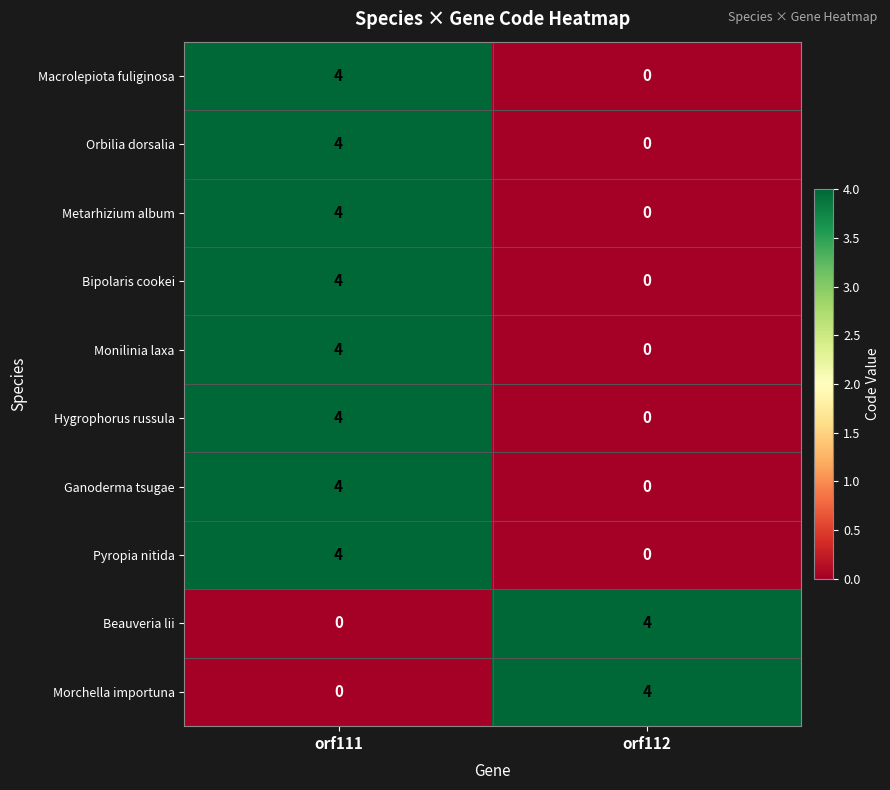

Reading left to right, transcribe all the data shown in this chart.

Macrolepiota fuliginosa: orf111=4	orf112=0
Orbilia dorsalia: orf111=4	orf112=0
Metarhizium album: orf111=4	orf112=0
Bipolaris cookei: orf111=4	orf112=0
Monilinia laxa: orf111=4	orf112=0
Hygrophorus russula: orf111=4	orf112=0
Ganoderma tsugae: orf111=4	orf112=0
Pyropia nitida: orf111=4	orf112=0
Beauveria lii: orf111=0	orf112=4
Morchella importuna: orf111=0	orf112=4